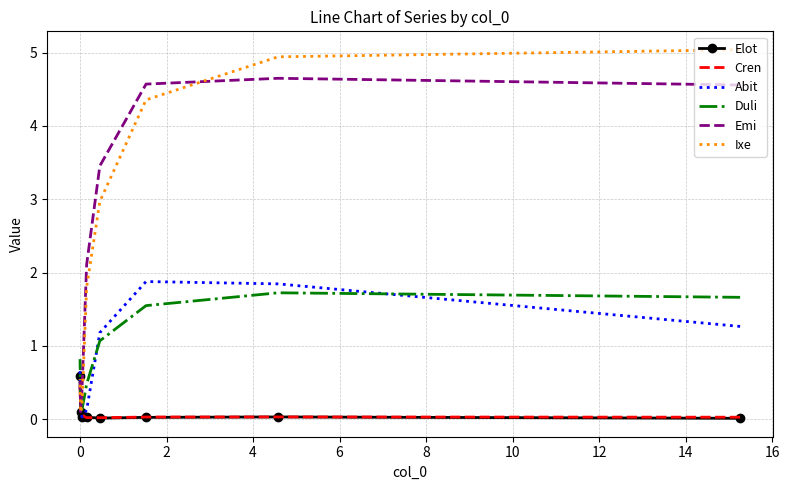

What is the difference between the maximum and second lowest values in the Elot series?

0.6